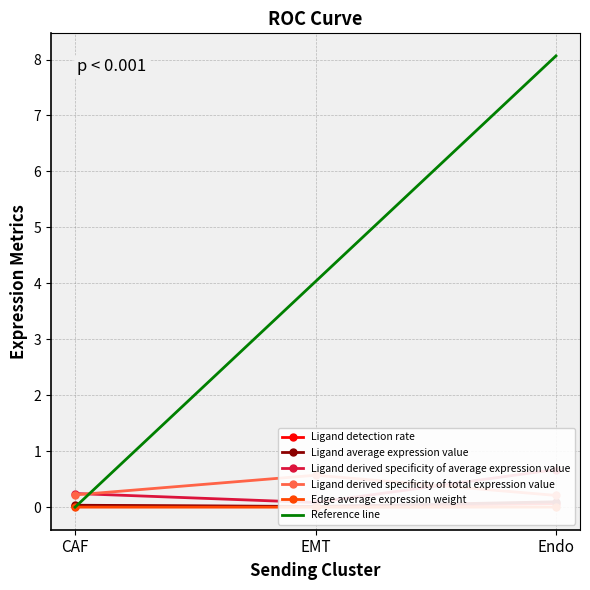

Which series has the largest range (max minus min)?

Reference line